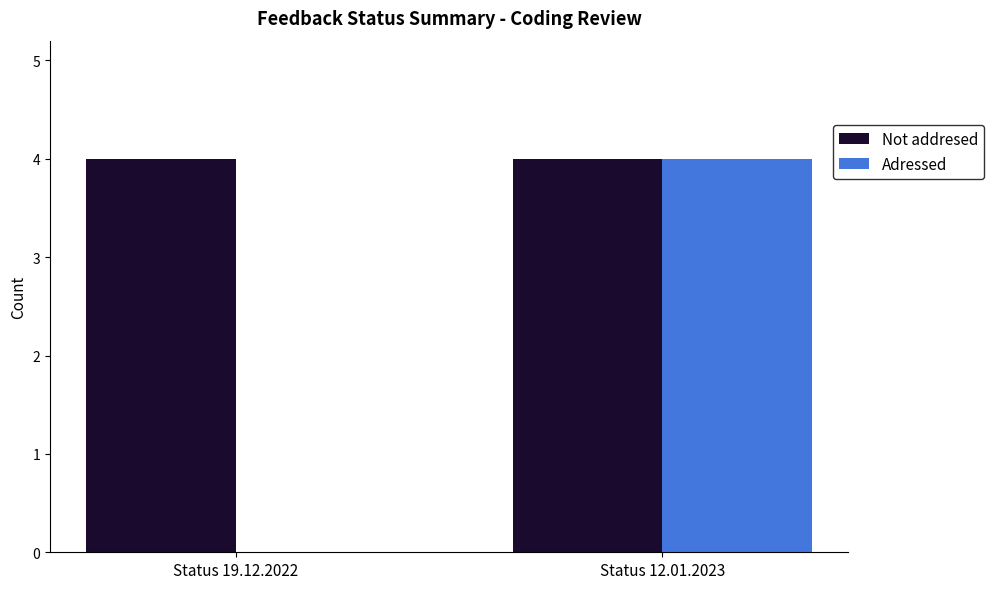

What is the sum of the Not addresed values at Status 12.01.2023 and Status 19.12.2022?

8